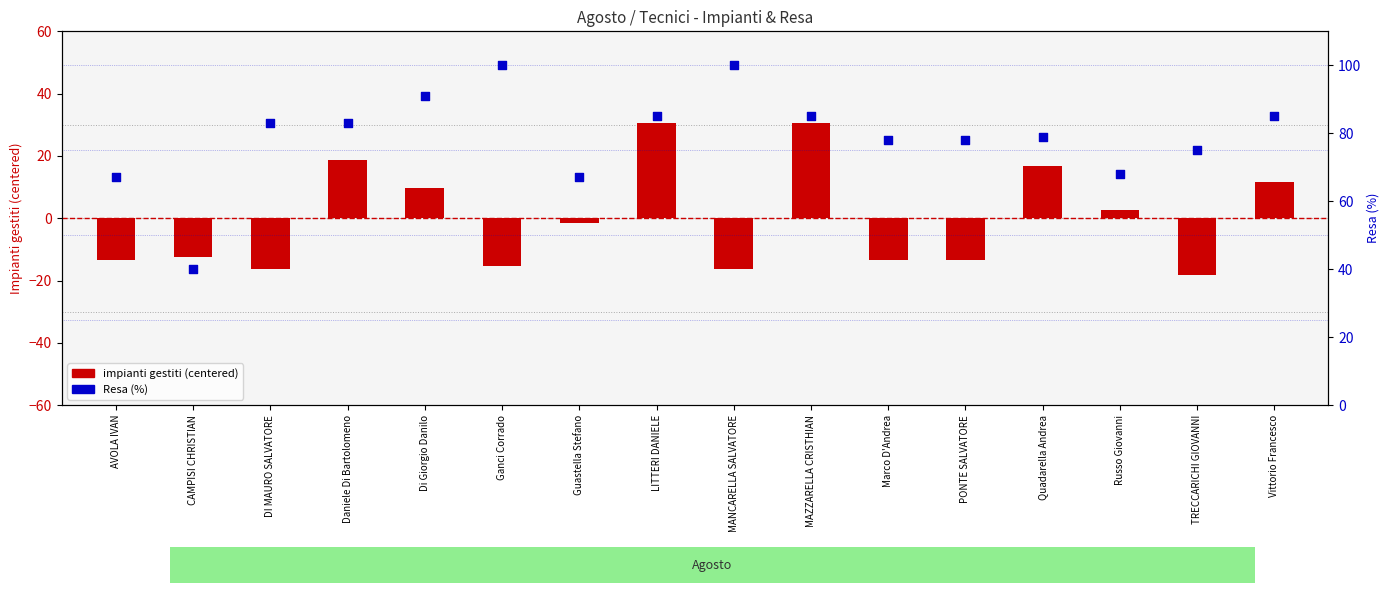

At which category is the sum across all series the highest?

LITTERI DANIELE